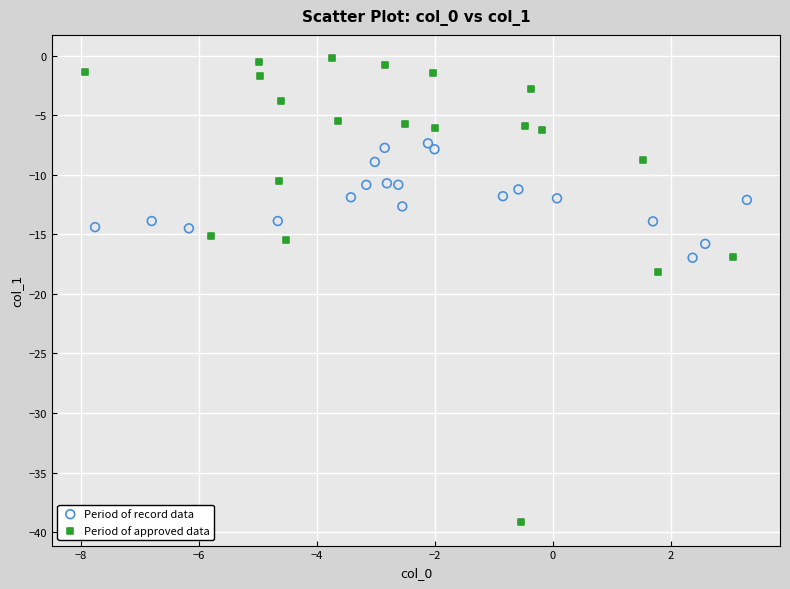

Which series contains the highest Y value?

Period of approved data